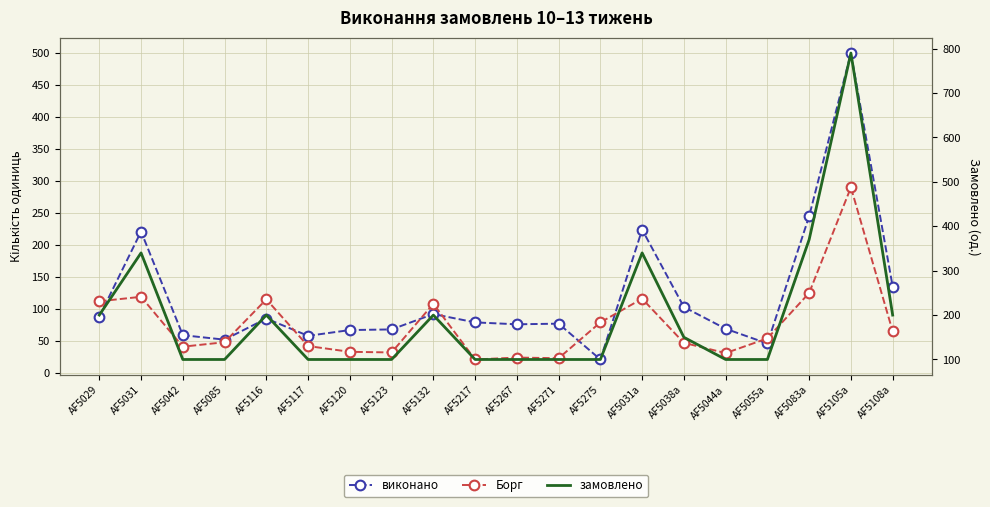

What is the value of the замовлено point at the 4th from the left?

100